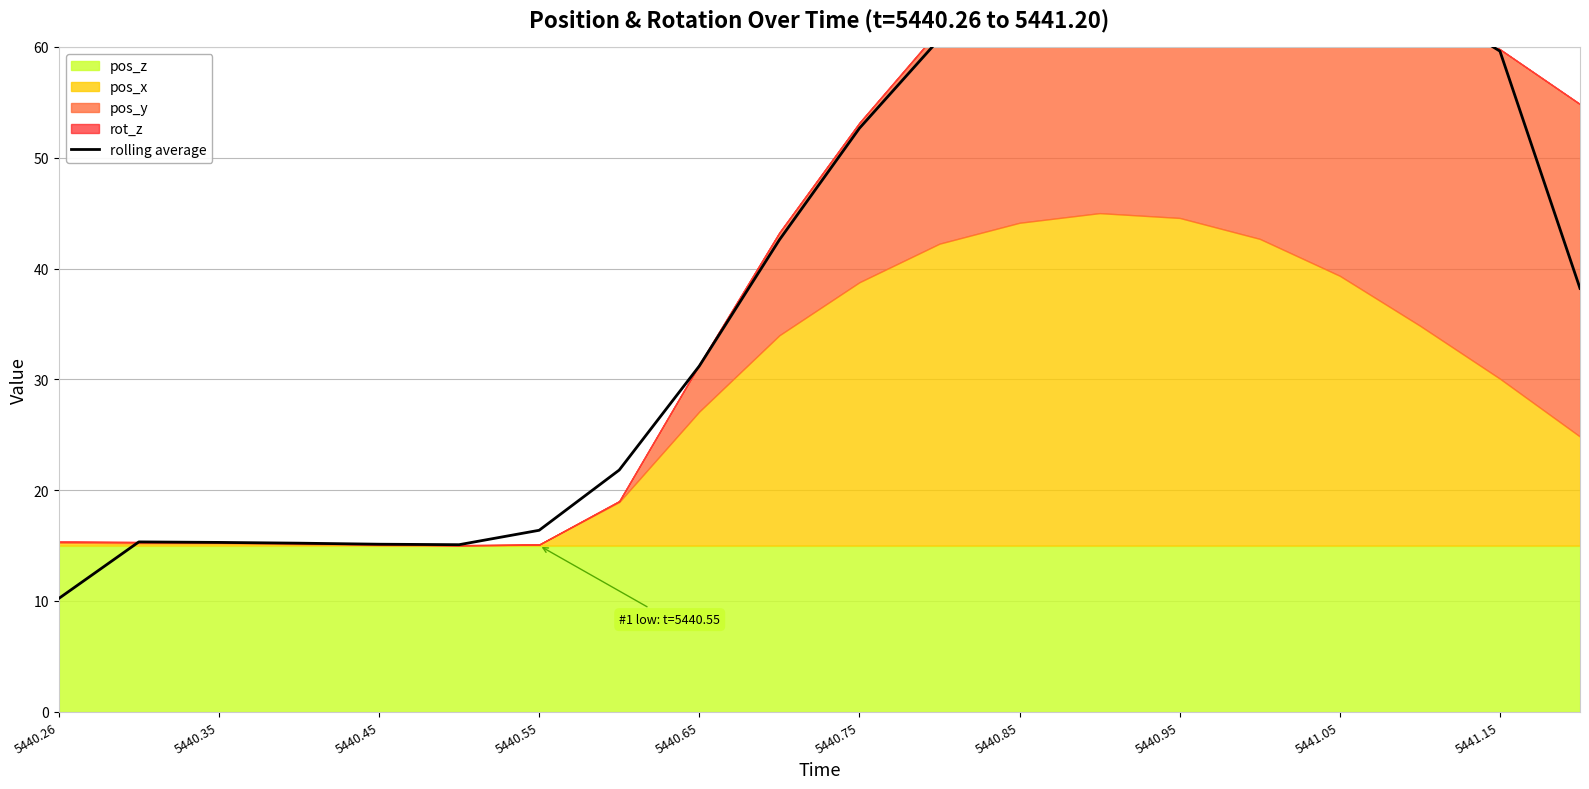

How many points are lower than both their immediate neighbors (excluding endpoints)?

1